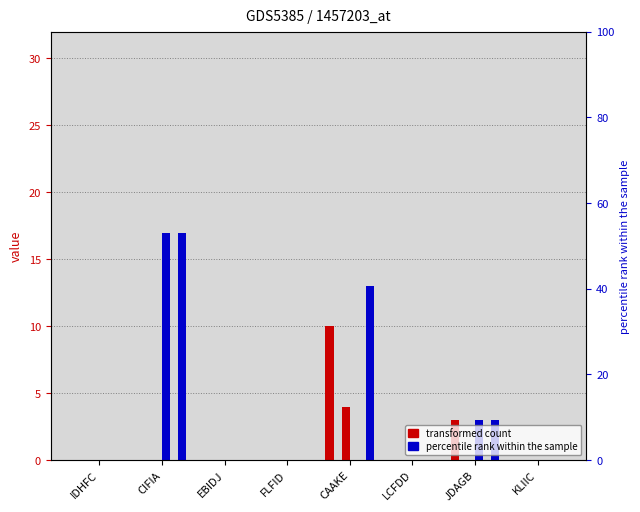

Between EBIDJ and IDHFC, which is larger?

EBIDJ